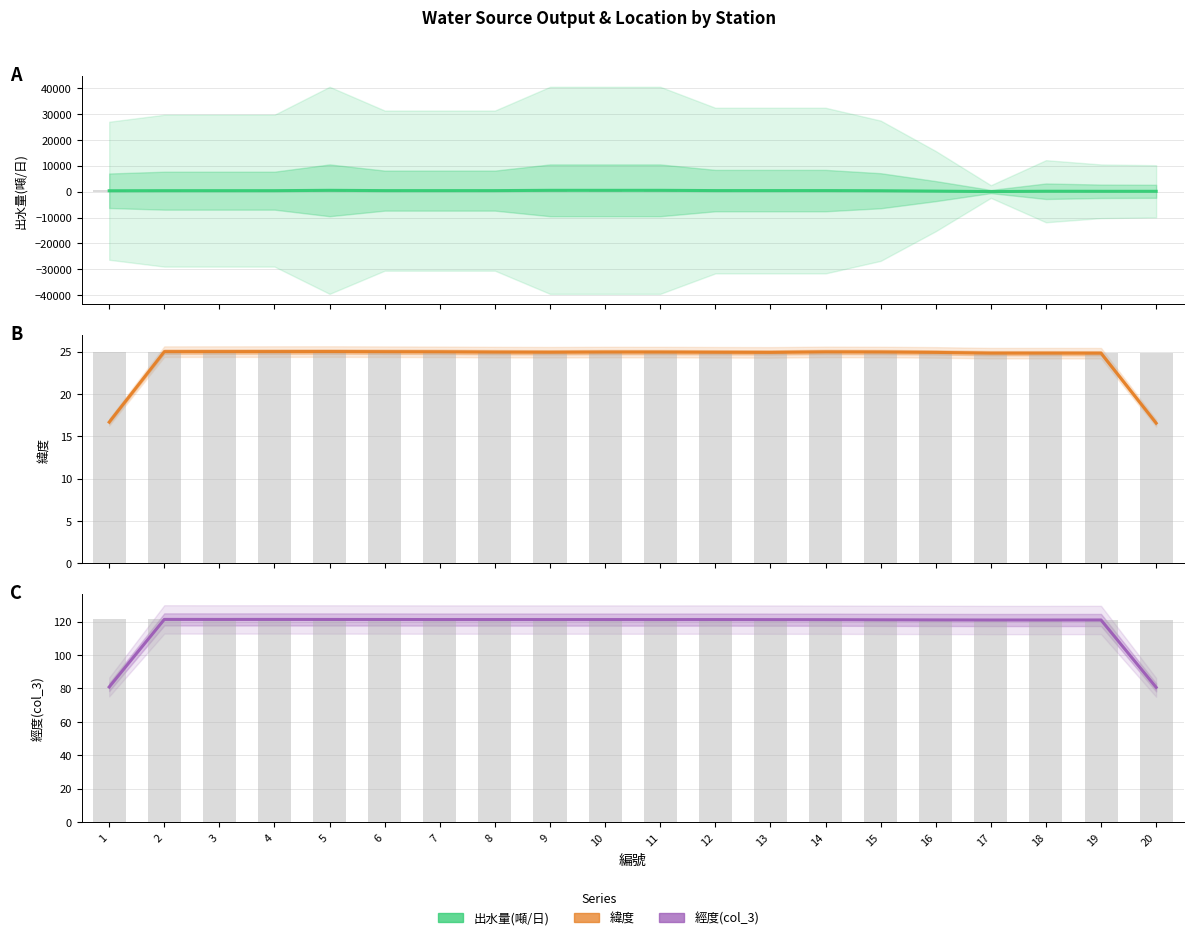

What is the total value across all series at 10?

646.2